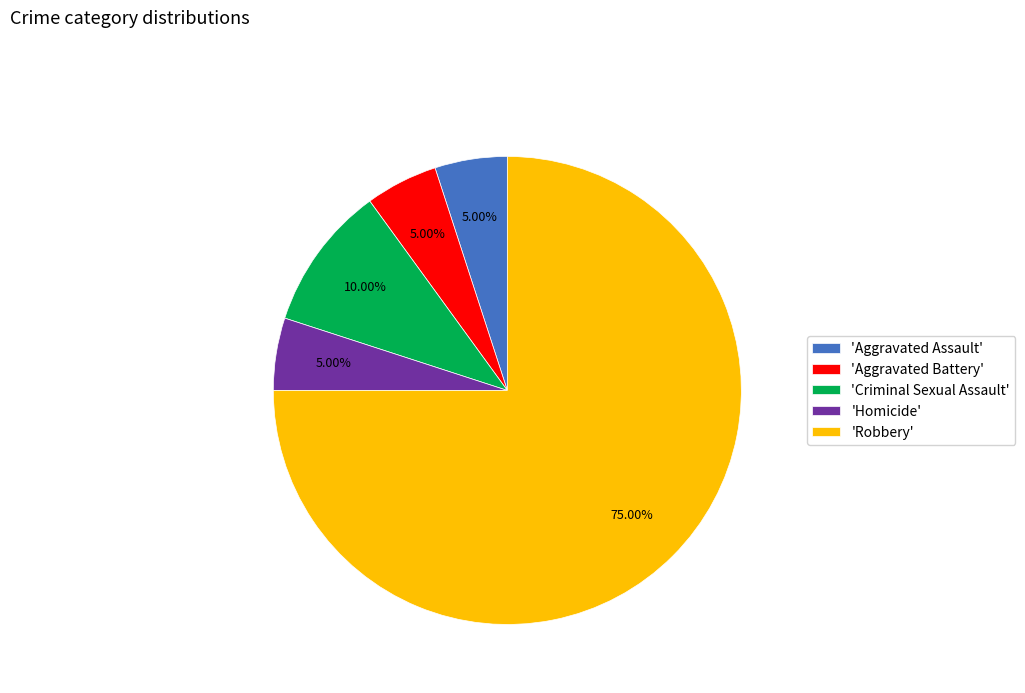

How many segments does this pie chart have?

5